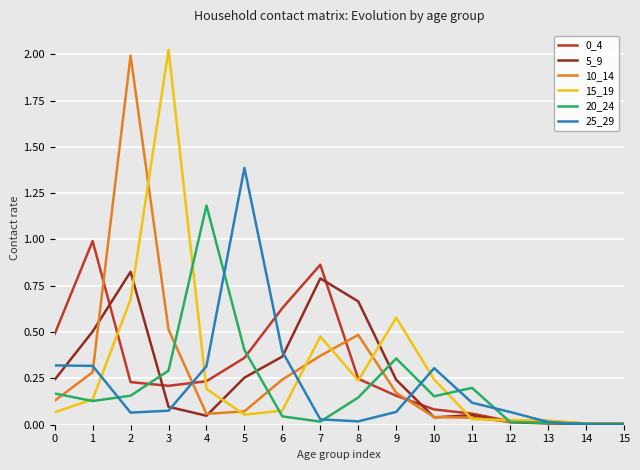

What is the difference between the highest and lowest values at 5?

1.3